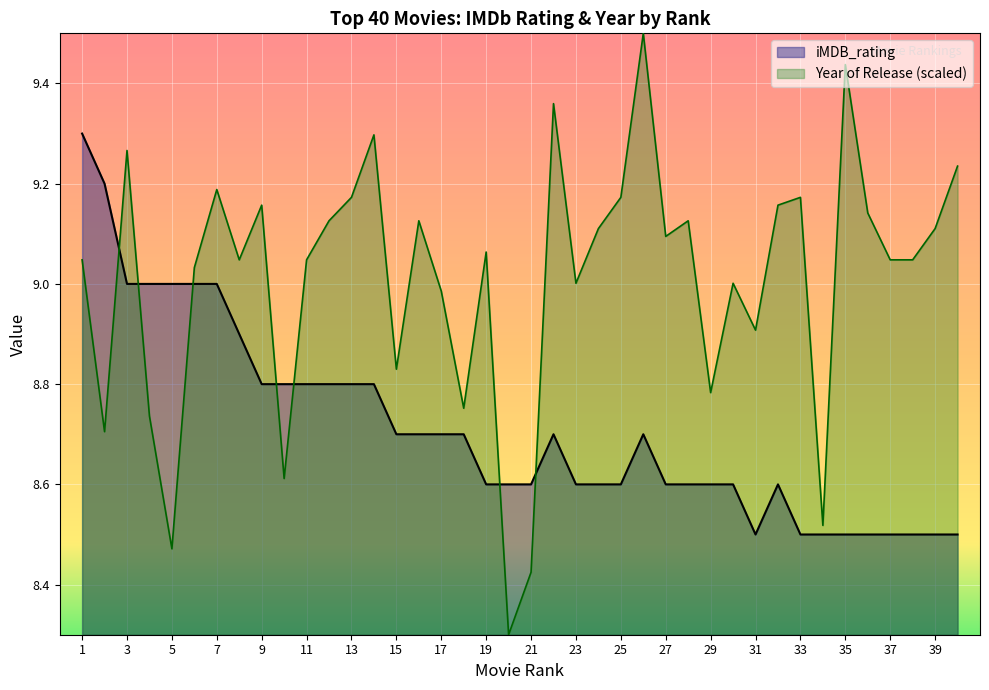

At which category does iMDB_rating reach its first local valley?

31